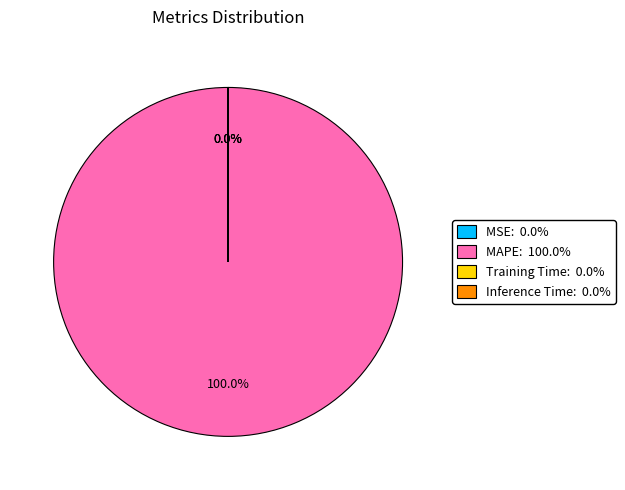

Which category accounts for the majority?

MAPE